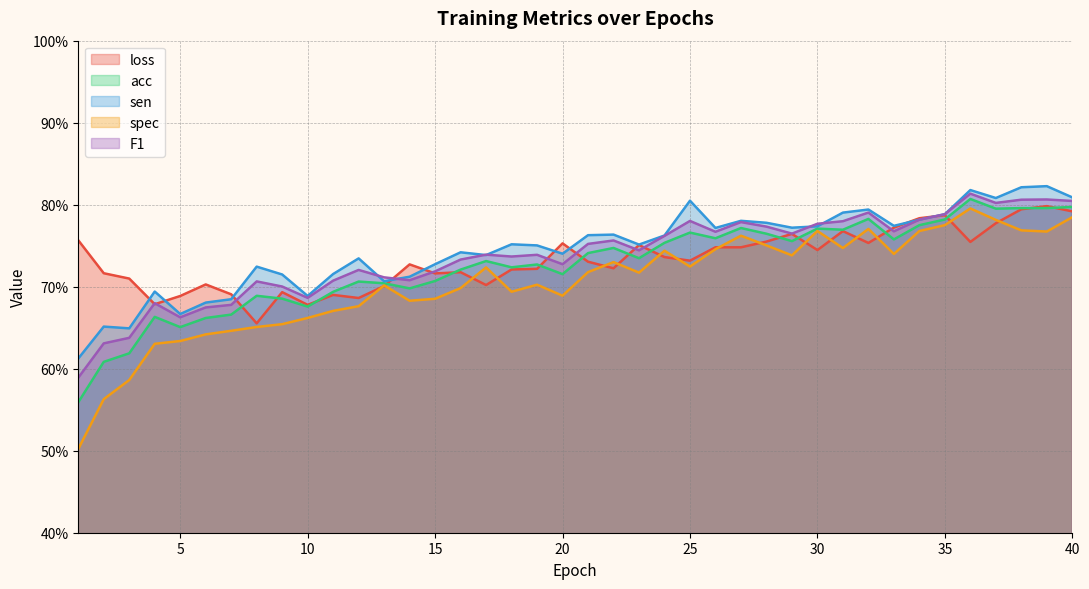

The value of sen at 39 is 0.8. True or false?

True